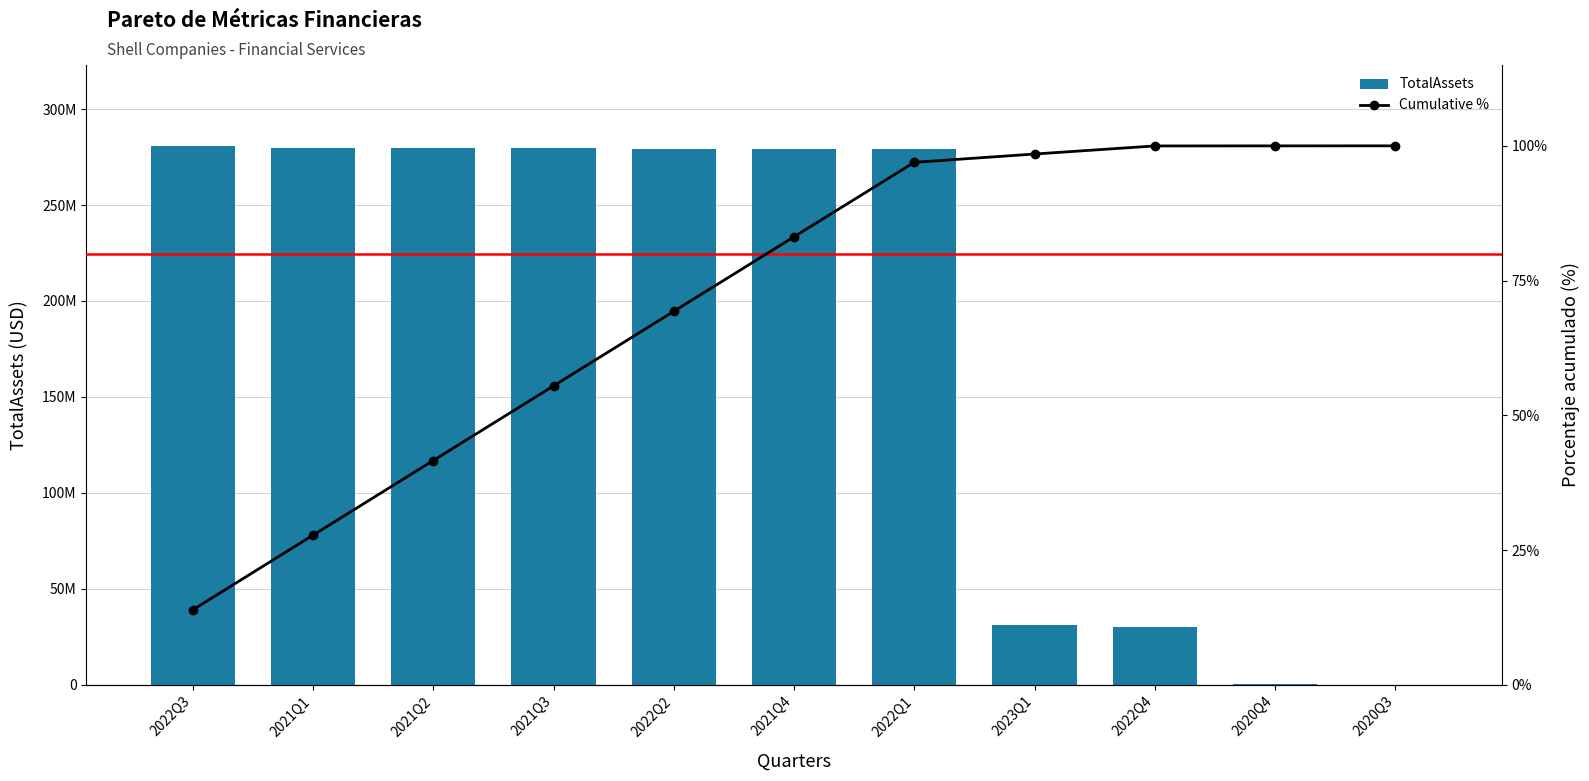

Reading left to right, extract all data points from this chart.

TotalAssets: 280830816.0	279888018.0	279690330.0	279466727.0	279356807.0	279260934.0	279028180.0	31039891.0	30361378.0	191686.0	110000.0
Cumulative %: 13.9	27.8	41.6	55.5	69.3	83.1	96.9	98.5	100.0	100.0	100.0